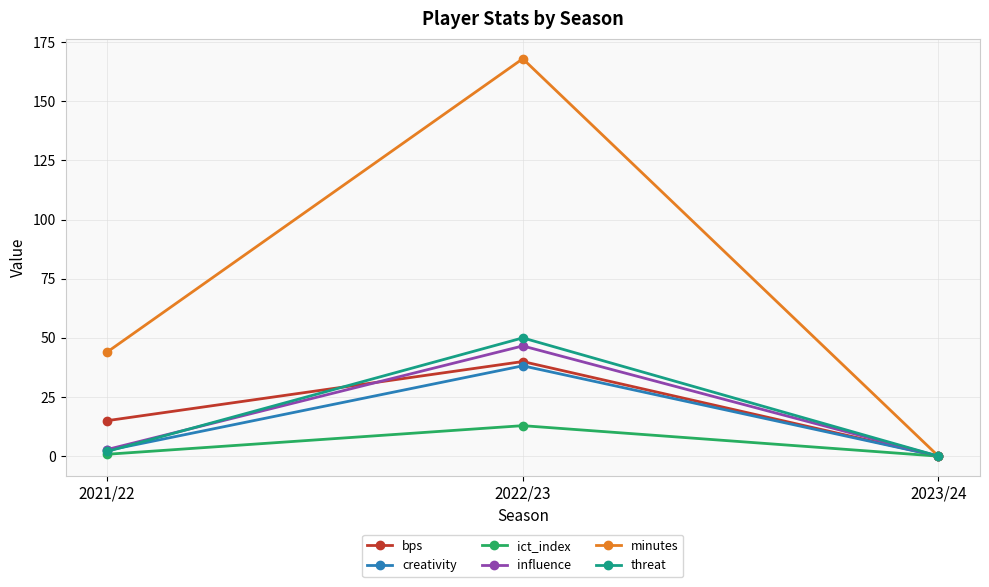

At how many categories does at least one series exceed 22?

2